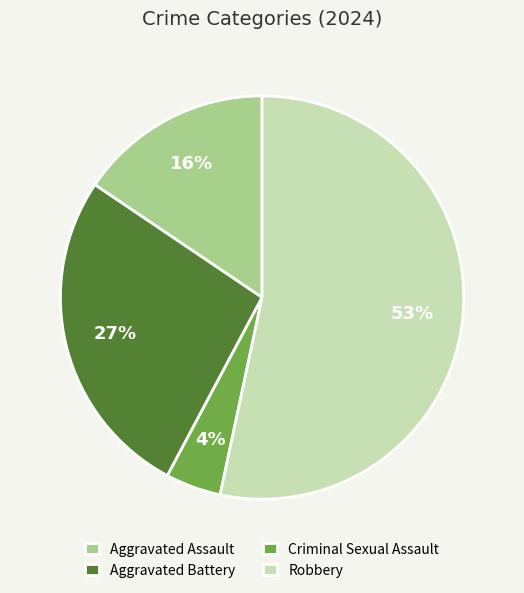

What is the smallest slice in the pie chart?

Criminal Sexual Assault